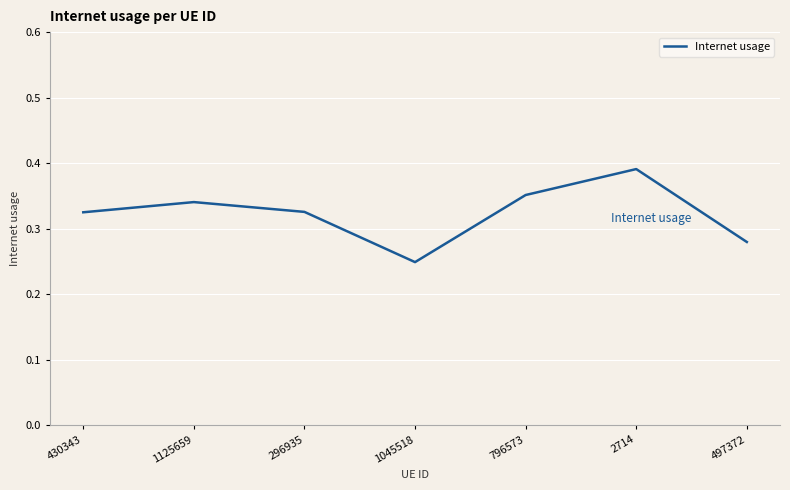

Where is the data nearest to the value 0?

1045518